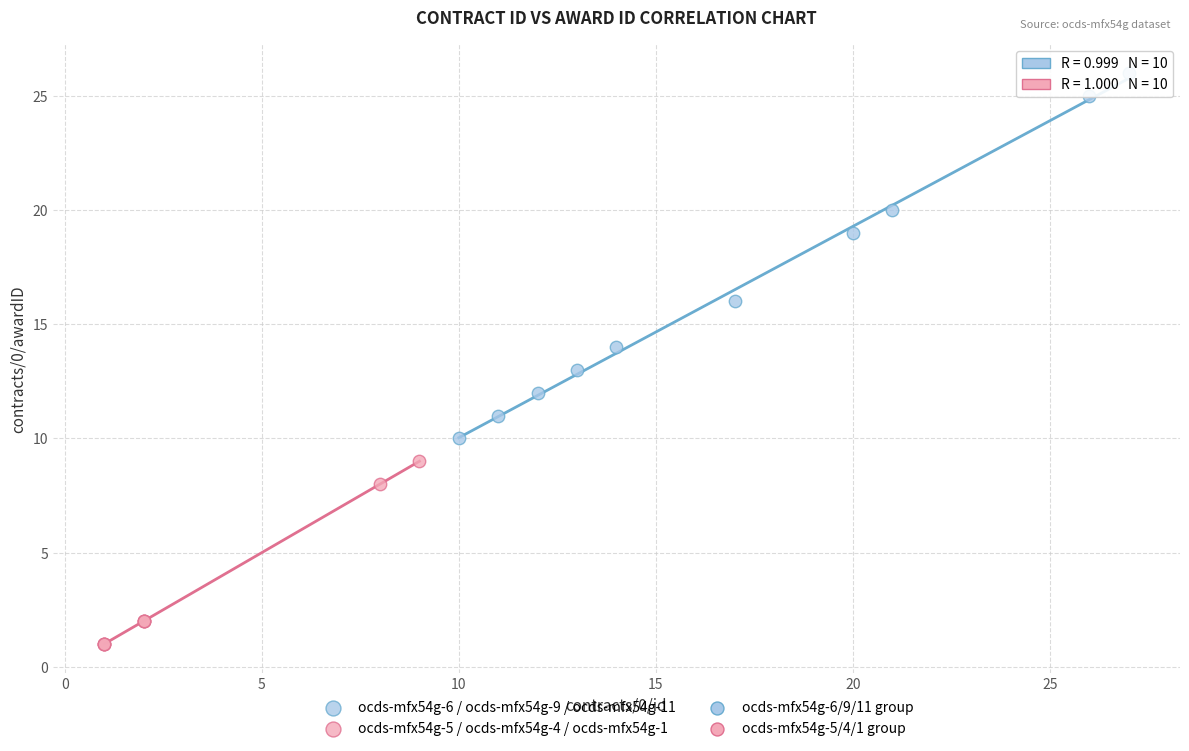

Which series contains the lowest Y value?

ocds-mfx54g-5 / ocds-mfx54g-4 / ocds-mfx54g-1